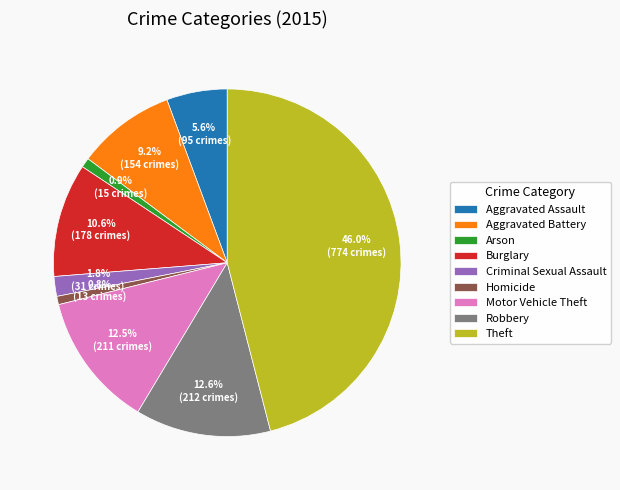

Is Arson the majority of the pie?

No